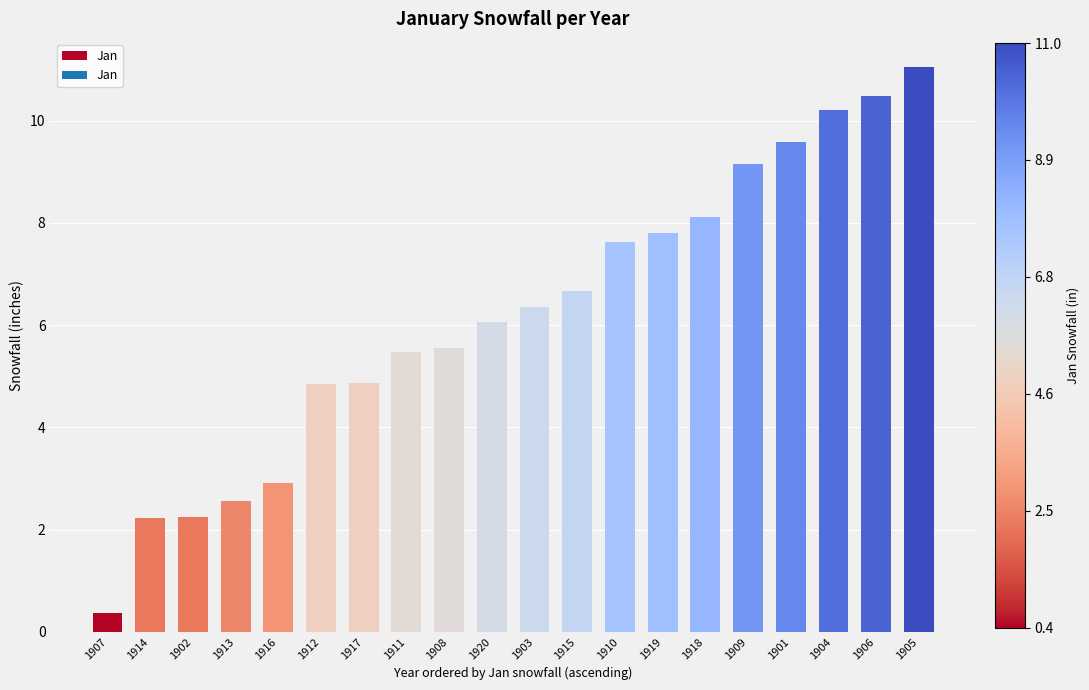

What is the change in value from 1902 to 1920?

+3.8